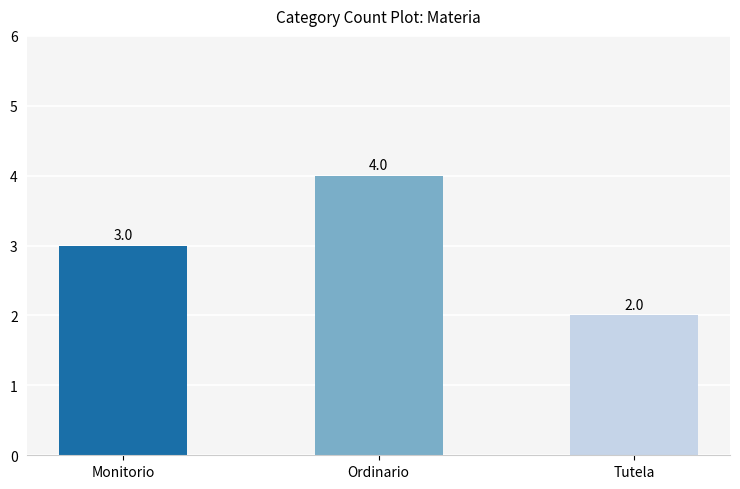

What is the label of the 3rd bar from the left?

Tutela